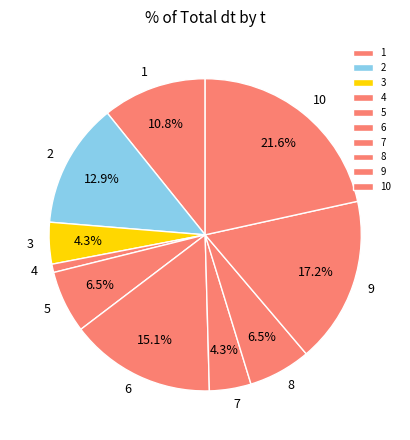

Between 9 and 7, which is larger?

9